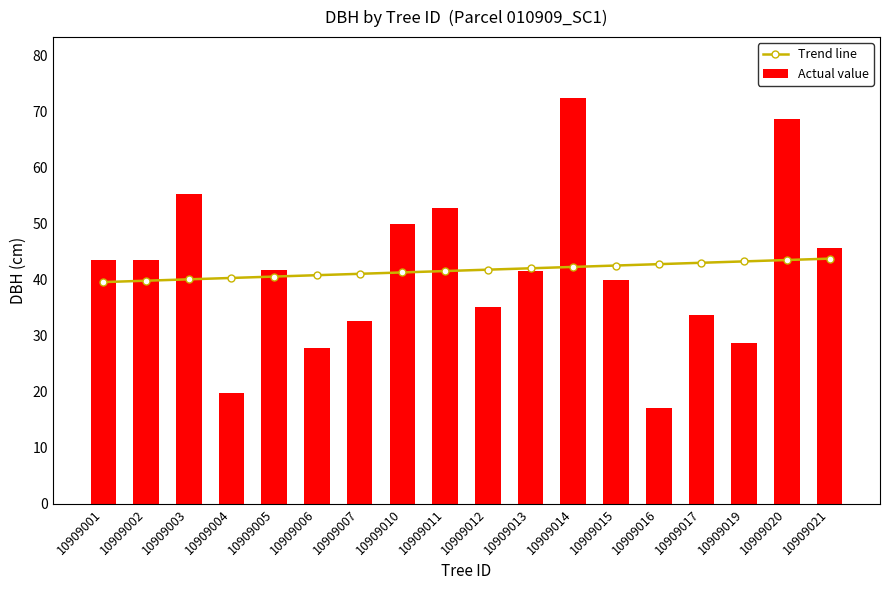

Which series has the largest range (max minus min)?

Actual value